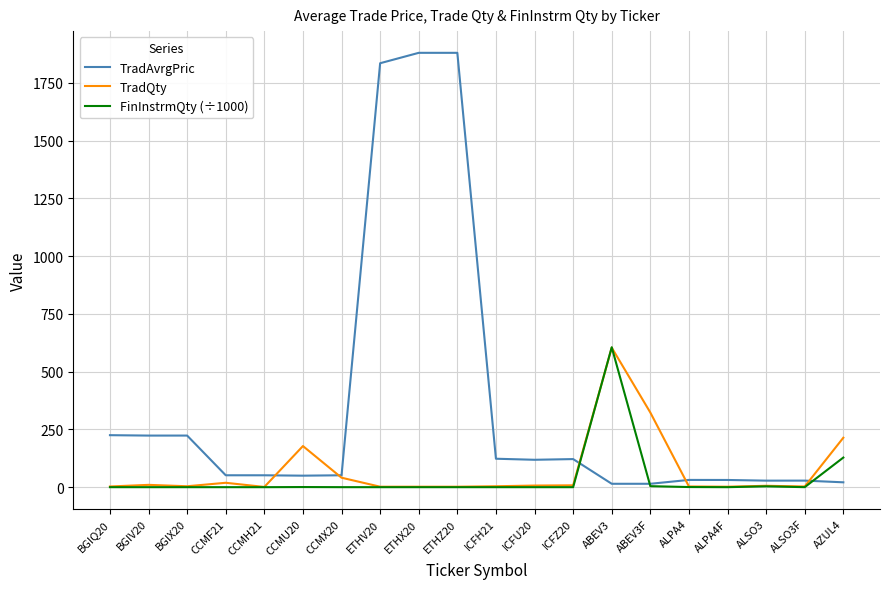

What is the sum of all TradAvrgPric values?

7003.9